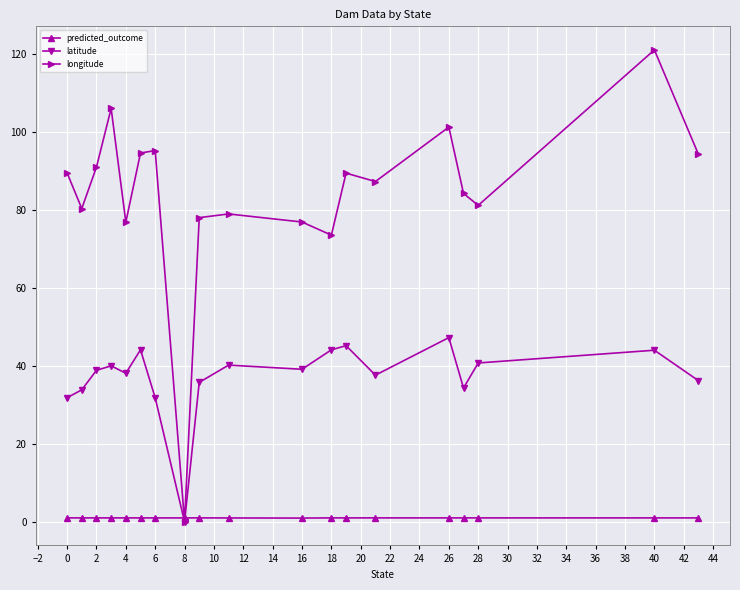

What is the value of the longitude point at the 4th from the left?

106.0